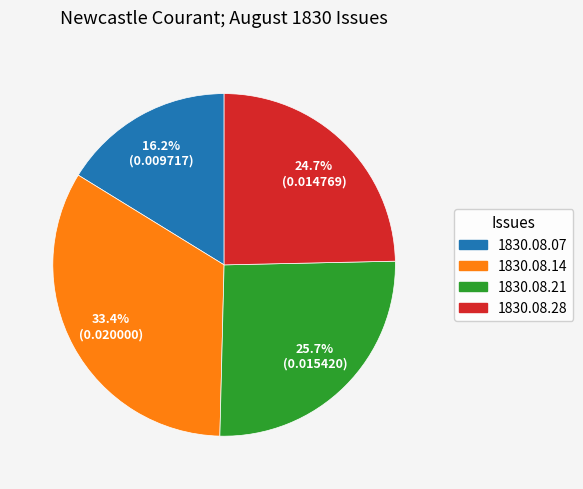

How many slices are in this pie chart?

4